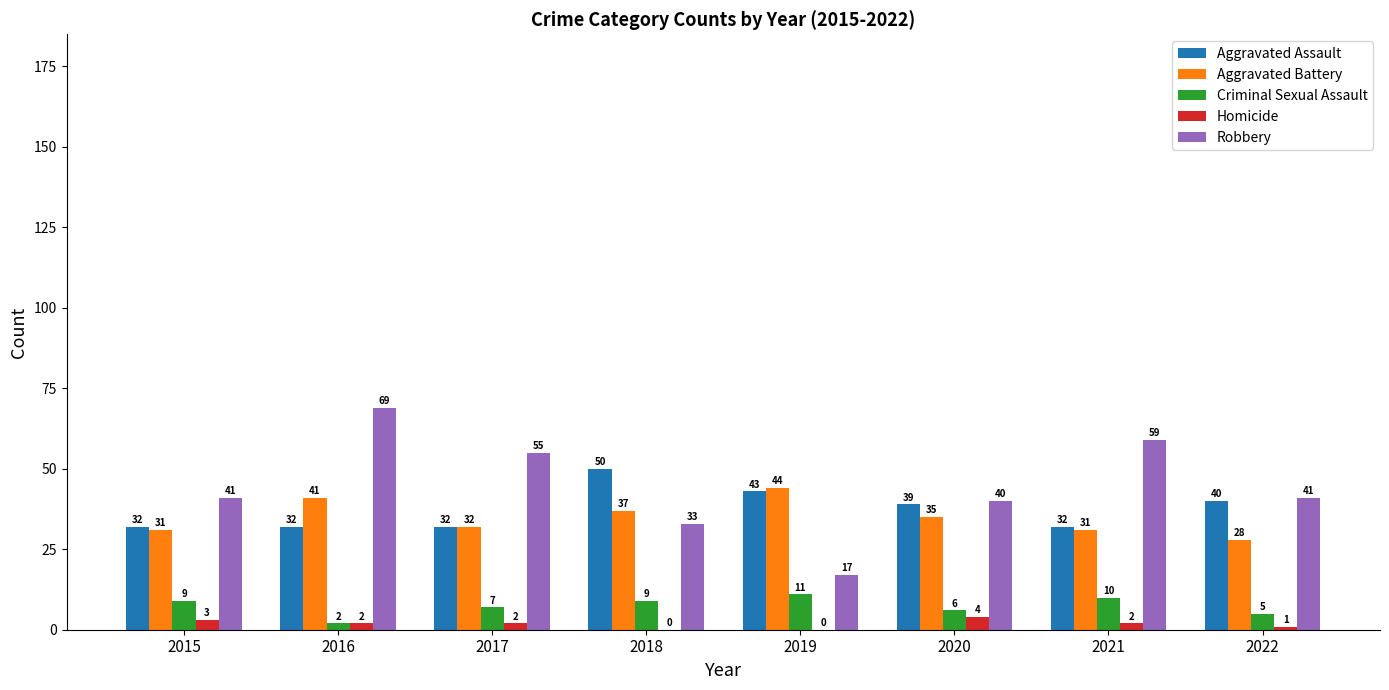

What are all the series names shown in the legend?

Aggravated Assault, Aggravated Battery, Criminal Sexual Assault, Homicide, Robbery